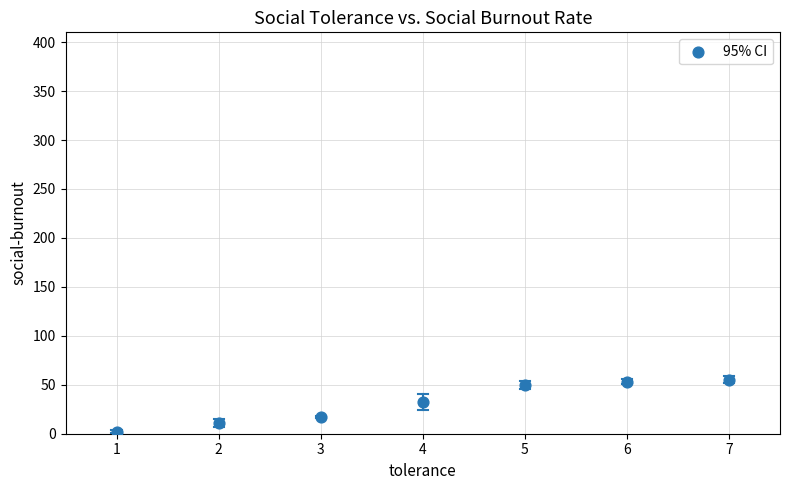

What is the range of Y values (max minus min)?

53.1